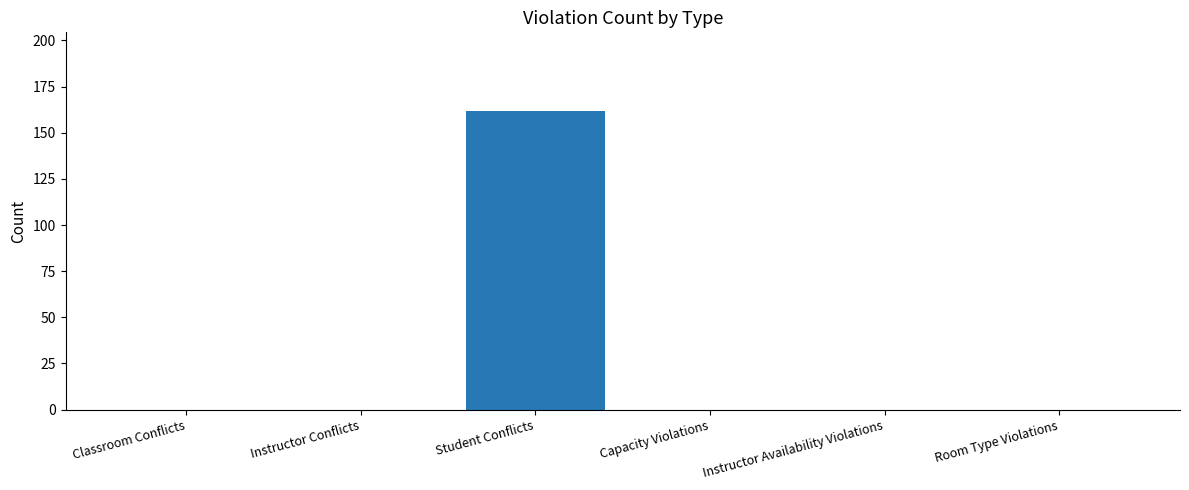

Which category has the highest value across all series?

Student Conflicts